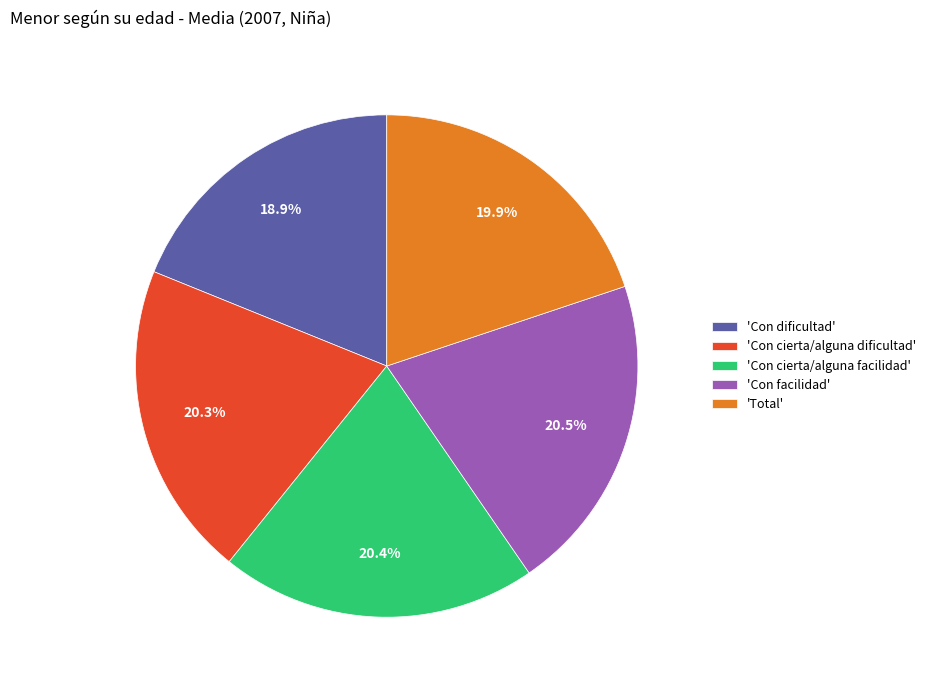

Which slice is the smallest?

'Con dificultad'